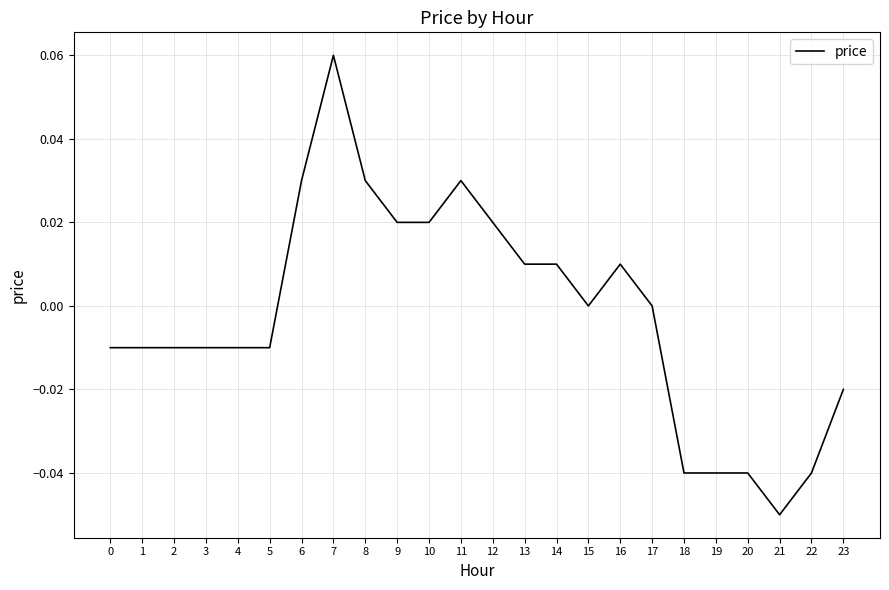

Which category has the highest value across all series?

7